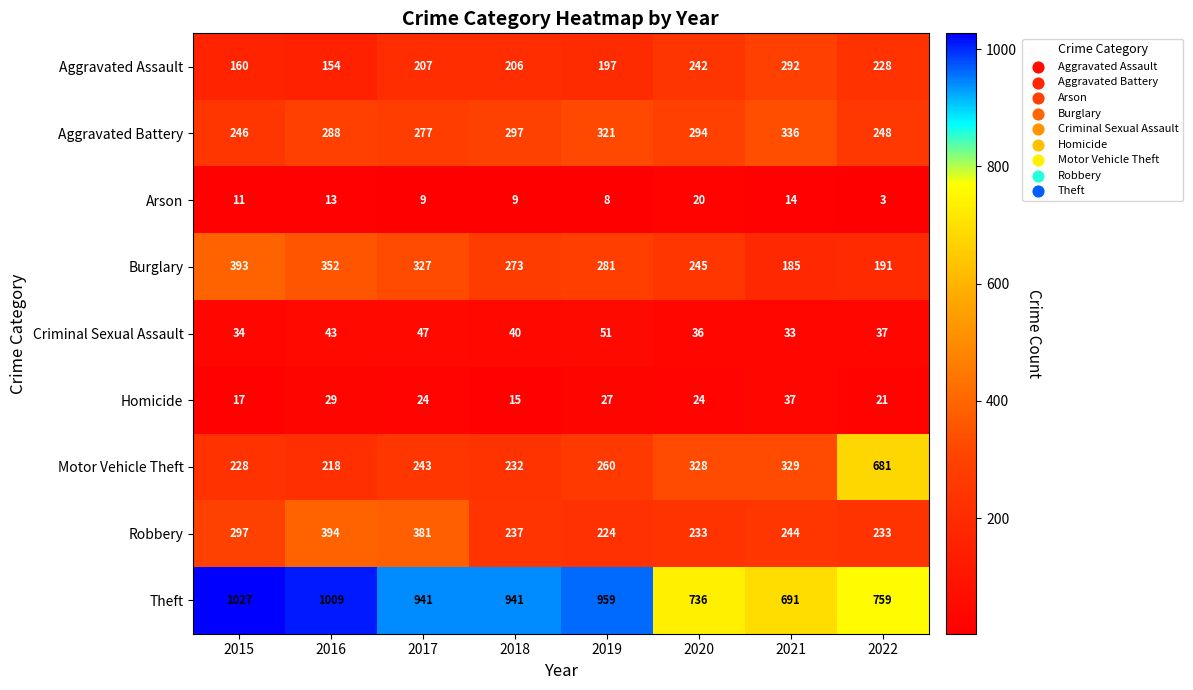

Which series has the largest range (max minus min)?

Motor Vehicle Theft